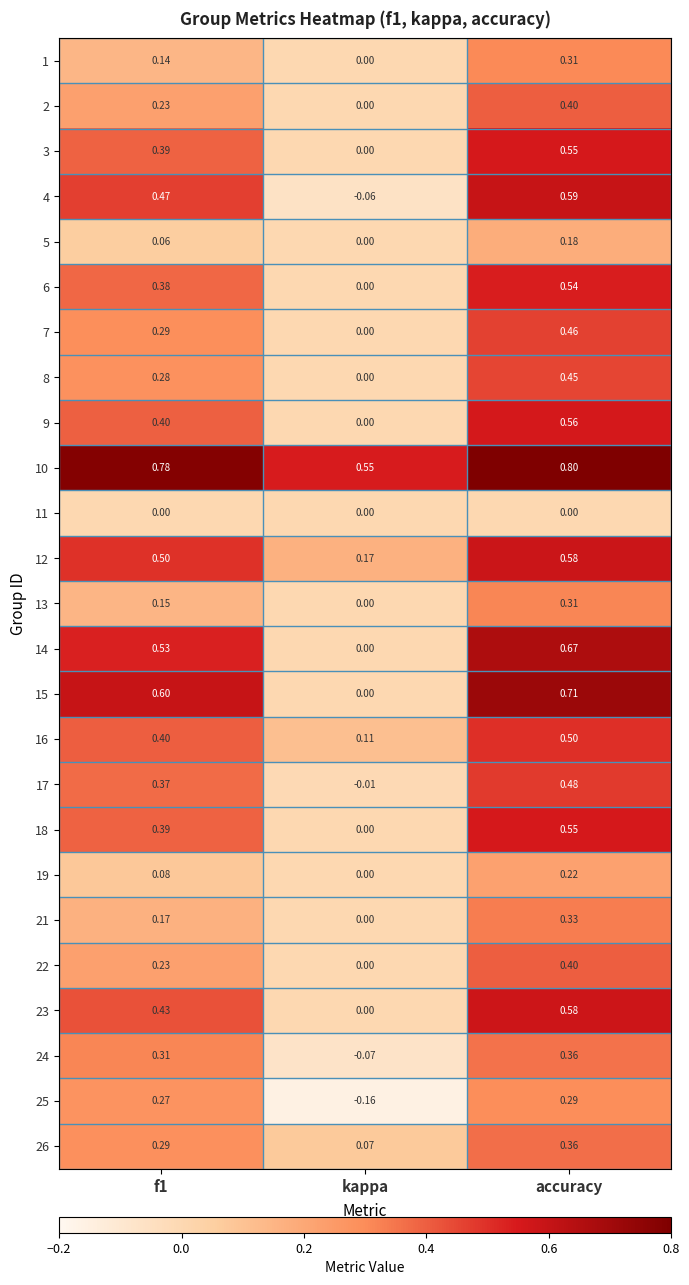

Where is 16 nearest to the value 0?

kappa